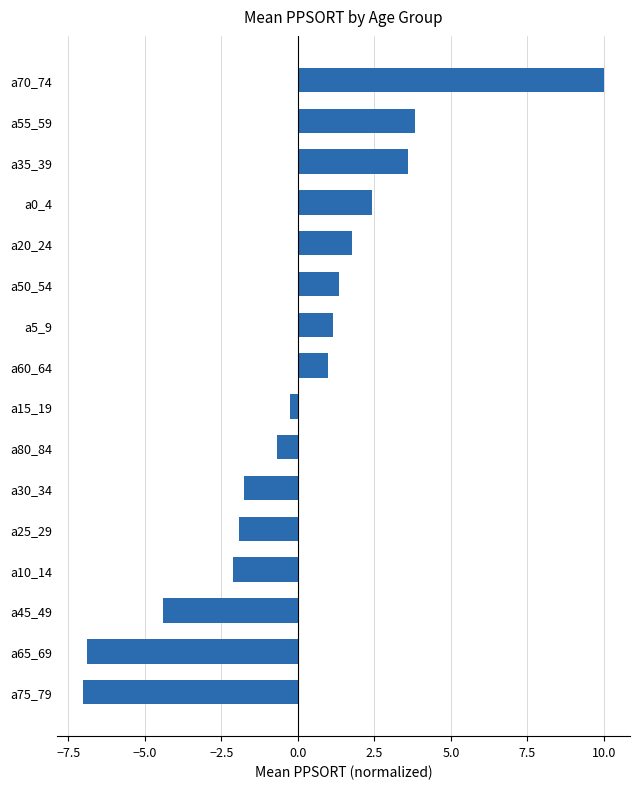

Which label corresponds to the largest value in the chart?

a70_74